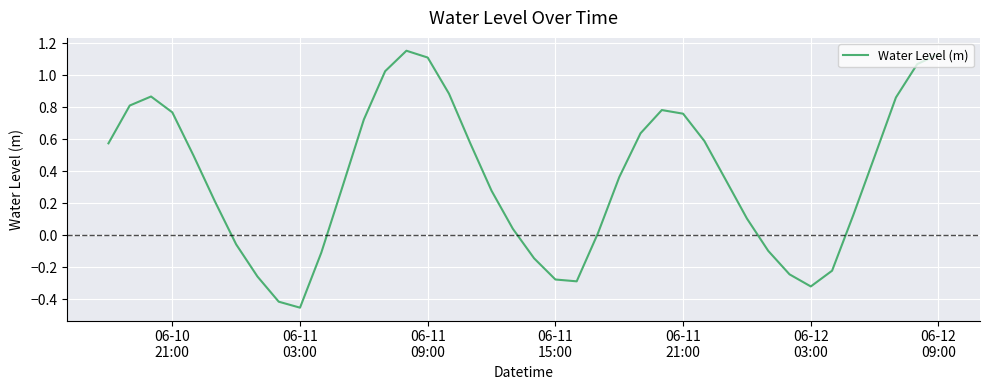

How many categories are shown in the chart?

40